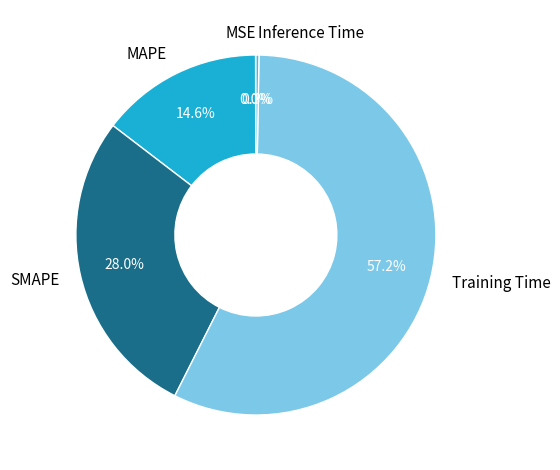

To the nearest percent, what is the difference between the largest and smallest slice percentages?

57%